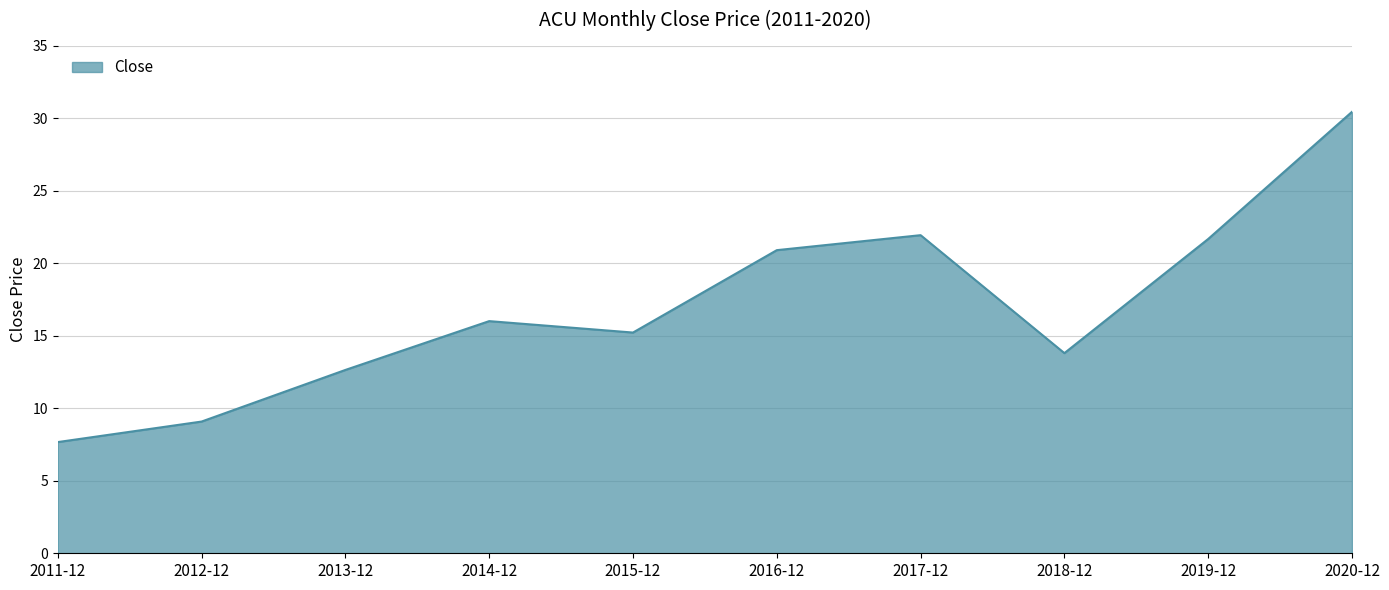

What is the ratio of the value at 2012-12 to the value at 2020-12?

0.3